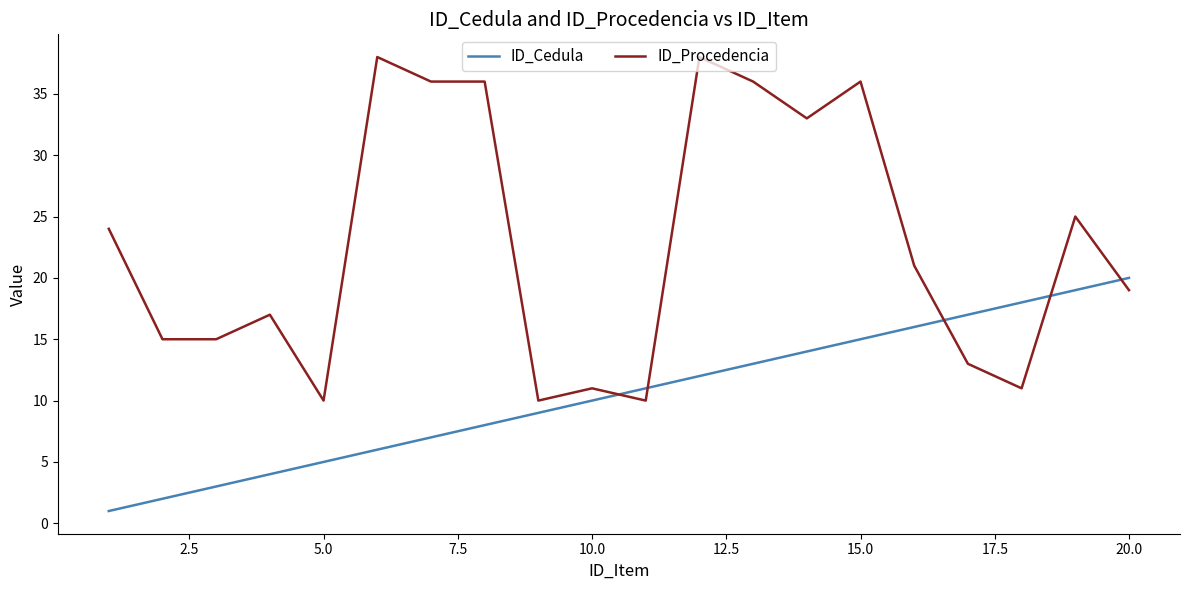

Which series has the largest range (max minus min)?

ID_Procedencia